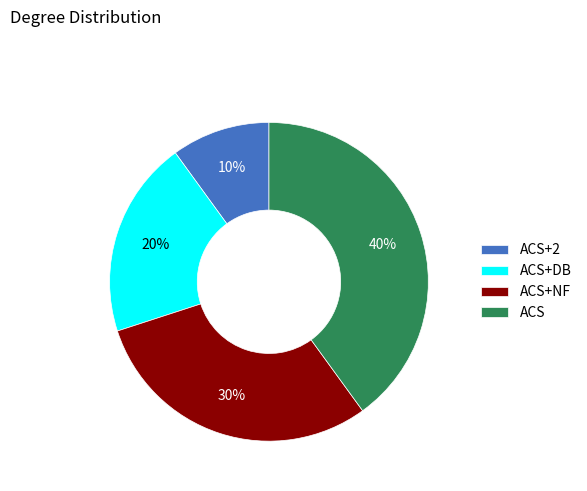

What percentage is the ACS slice, to the nearest percent?

40%